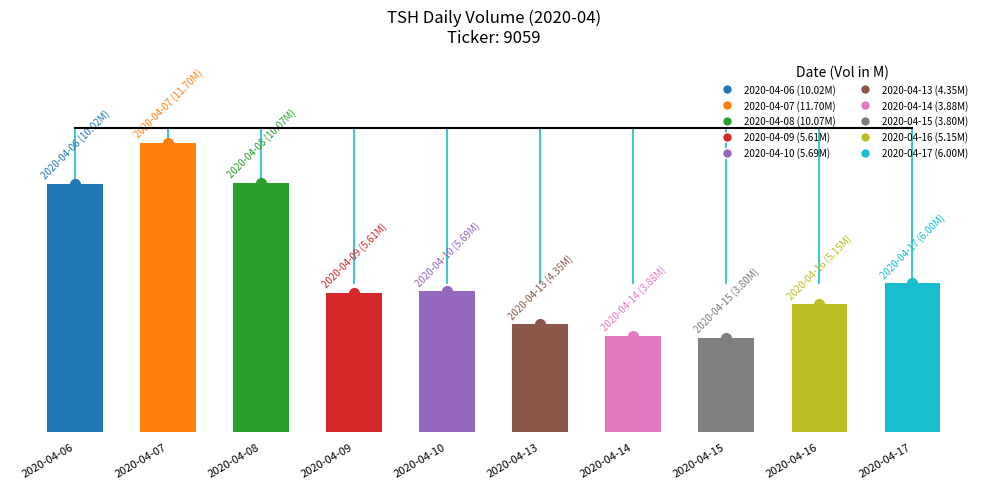

Rank the categories by value from highest to lowest.

2020-04-07, 2020-04-08, 2020-04-06, 2020-04-17, 2020-04-10, 2020-04-09, 2020-04-16, 2020-04-13, 2020-04-14, 2020-04-15